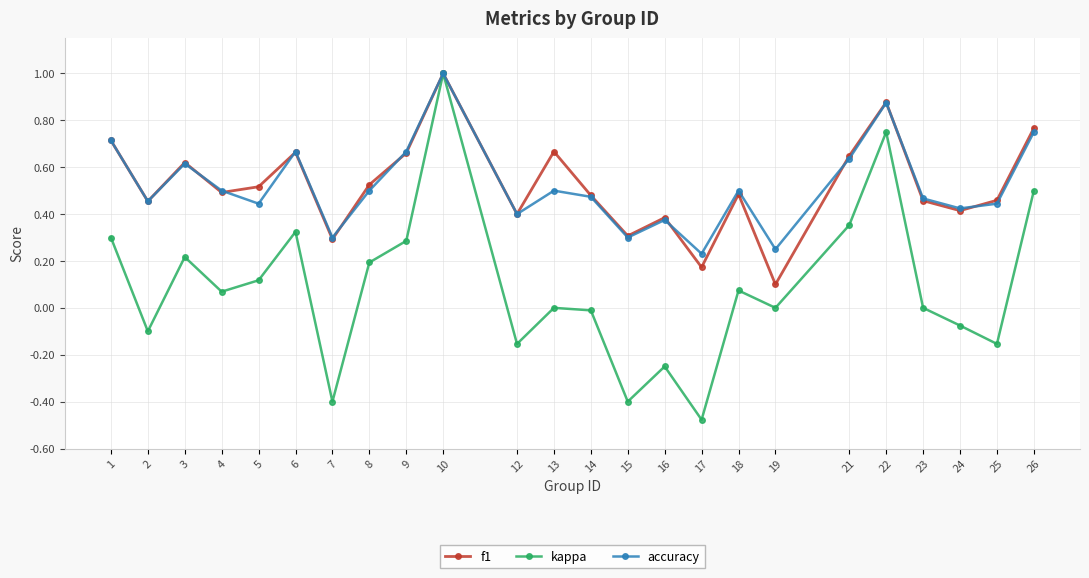

What is the sum of all kappa values?

2.2